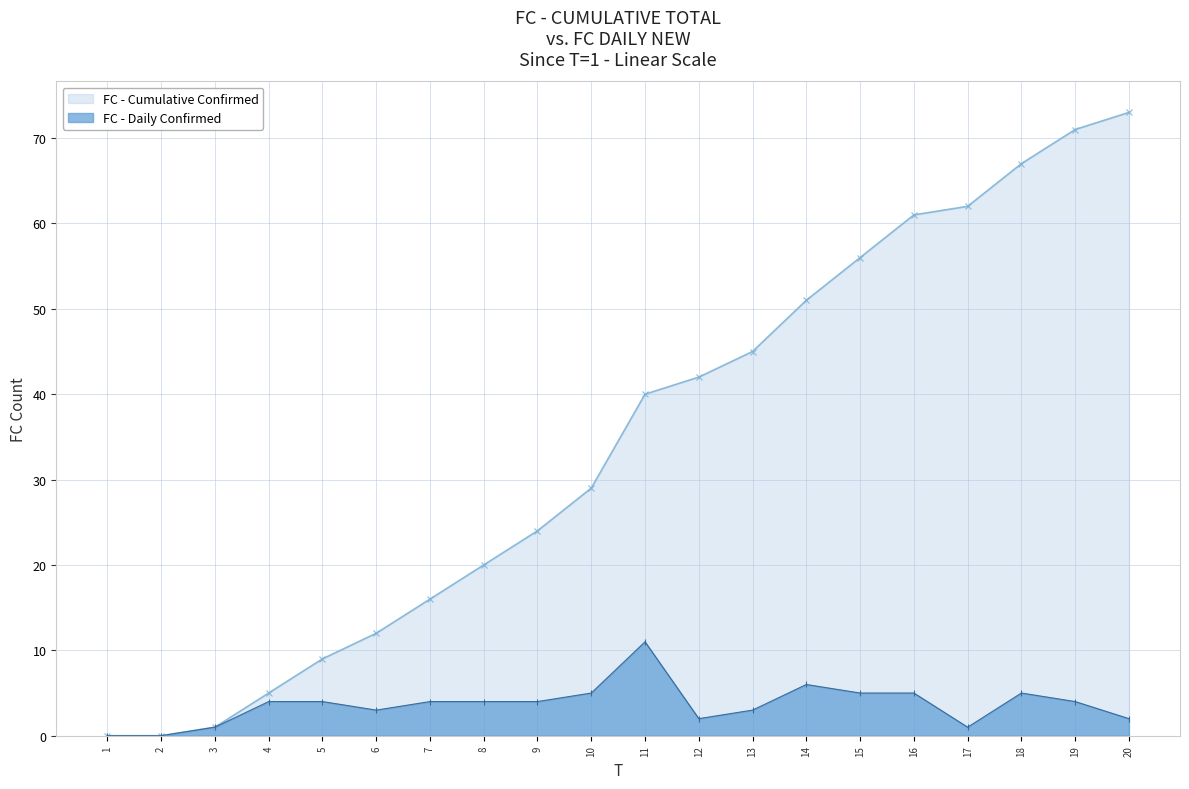

Which series has the widest spread of values?

FC - Cumulative Confirmed